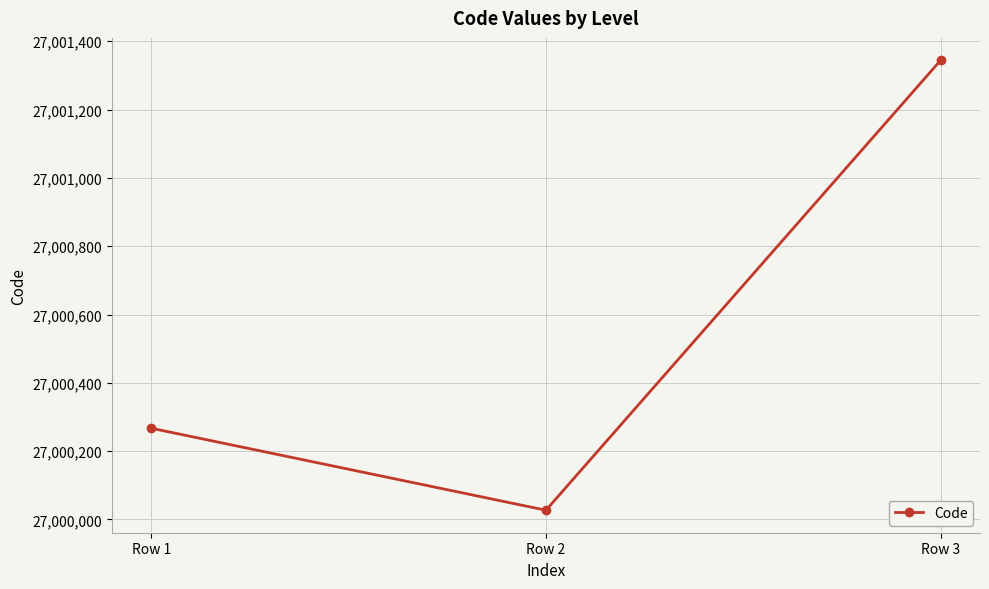

What is the change in value from Row 1 to Row 2?

-240